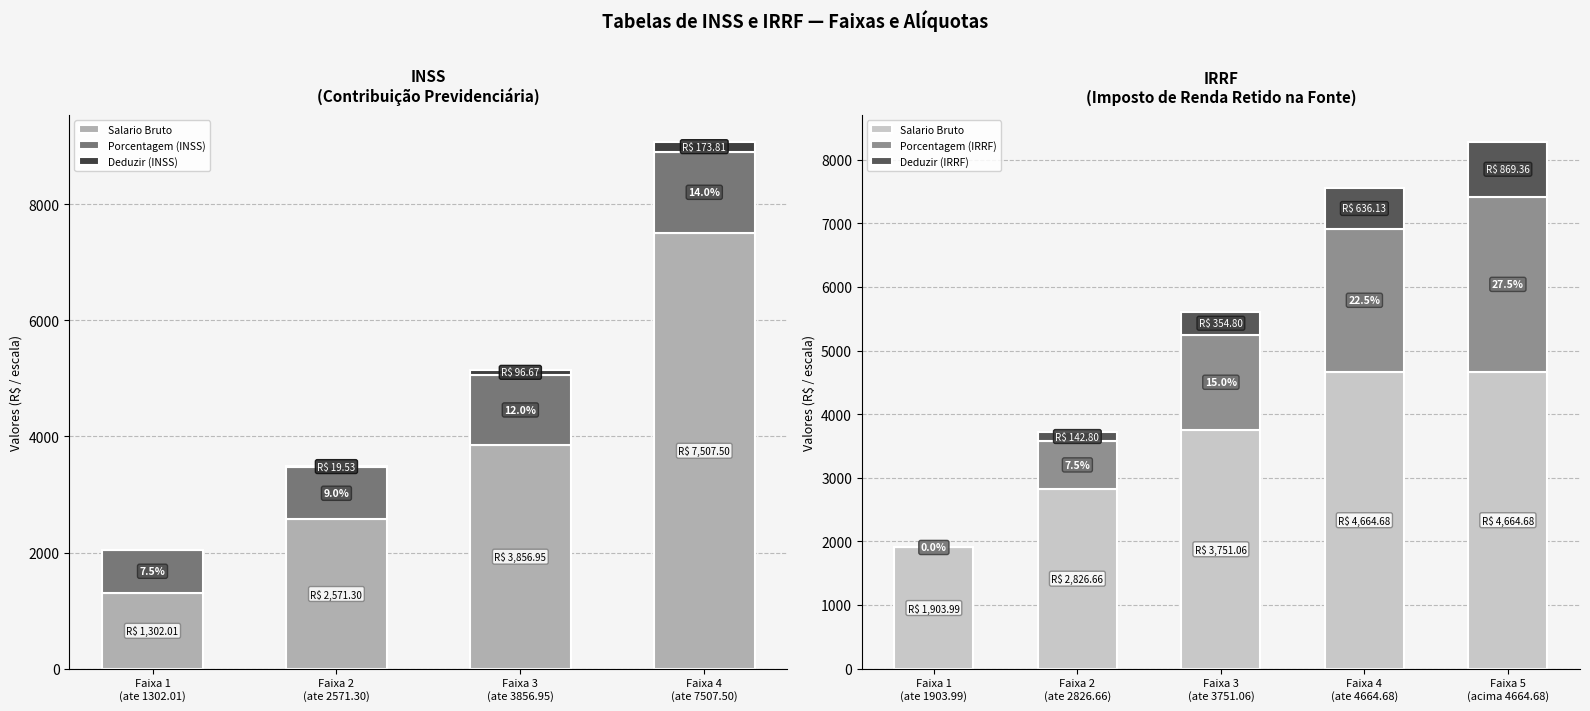

Reading left to right, transcribe all the data shown in this chart.

Salario Bruto: 1302.0	2571.3	3856.9	7507.5
Porcentagem (INSS): 750.0	900.0	1200.0	1400.0
Deduzir (INSS): 0.0	19.5	96.7	173.8